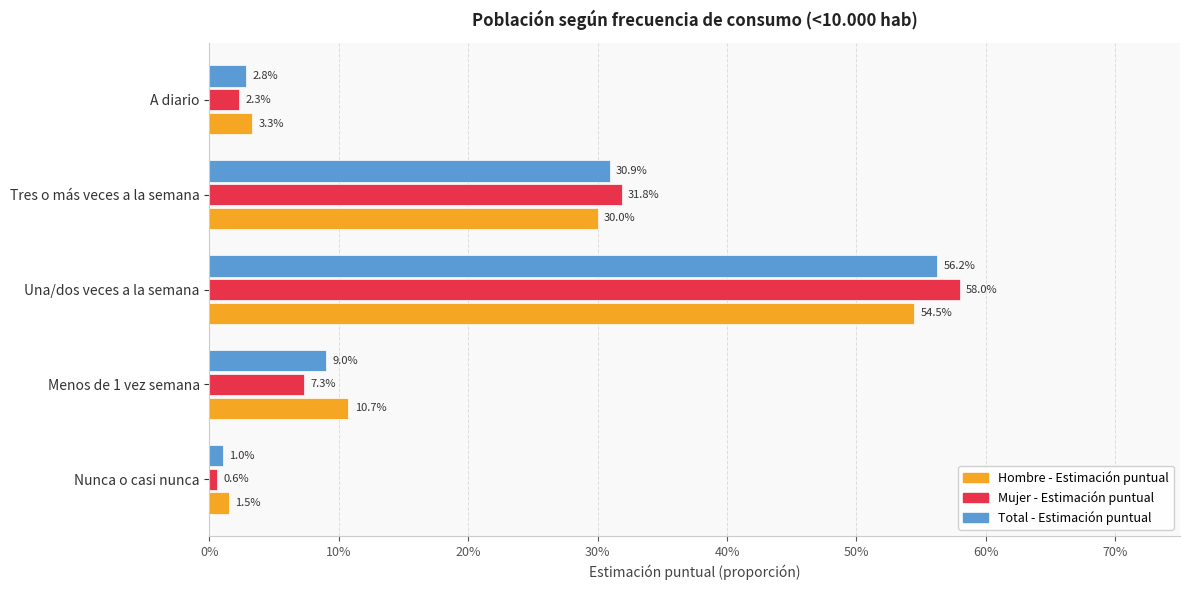

What are all the series names shown in the legend?

Hombre - Estimación puntual, Mujer - Estimación puntual, Total - Estimación puntual